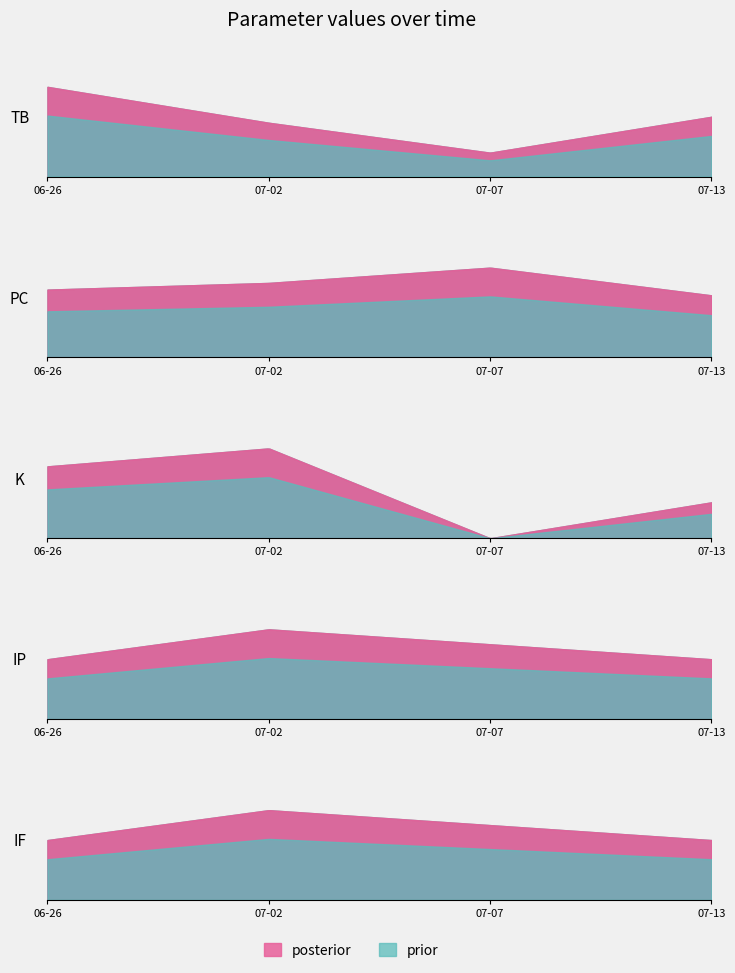

Is the value of PC at 2024-07-07 greater than the value of TB at 2024-07-13?

Yes